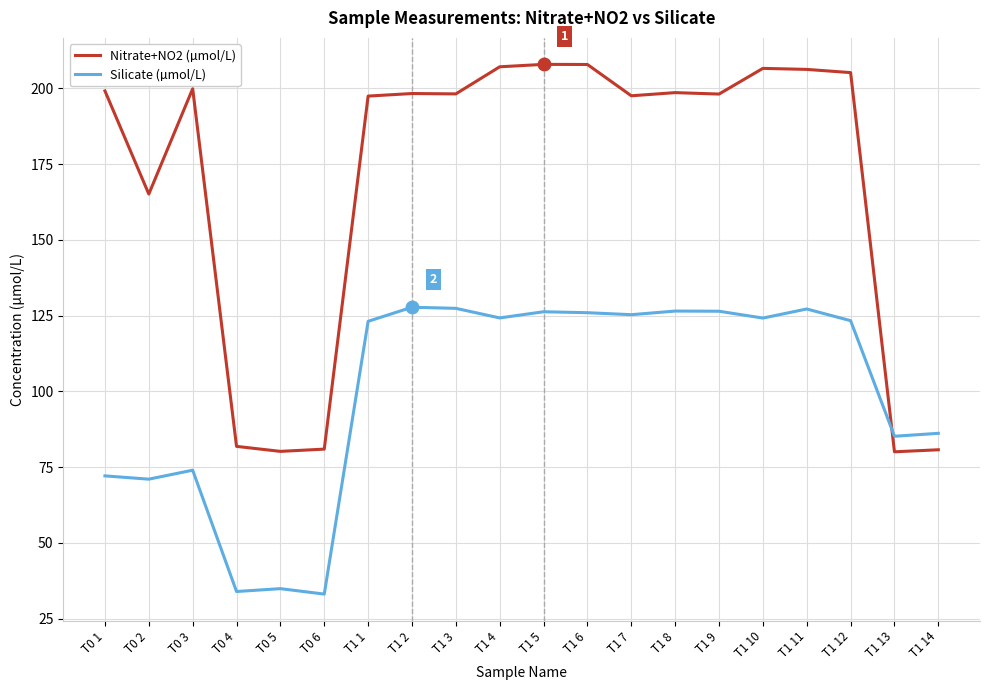

At which label is Nitrate+NO2 (µmol/L) closest to 143?

T0 2